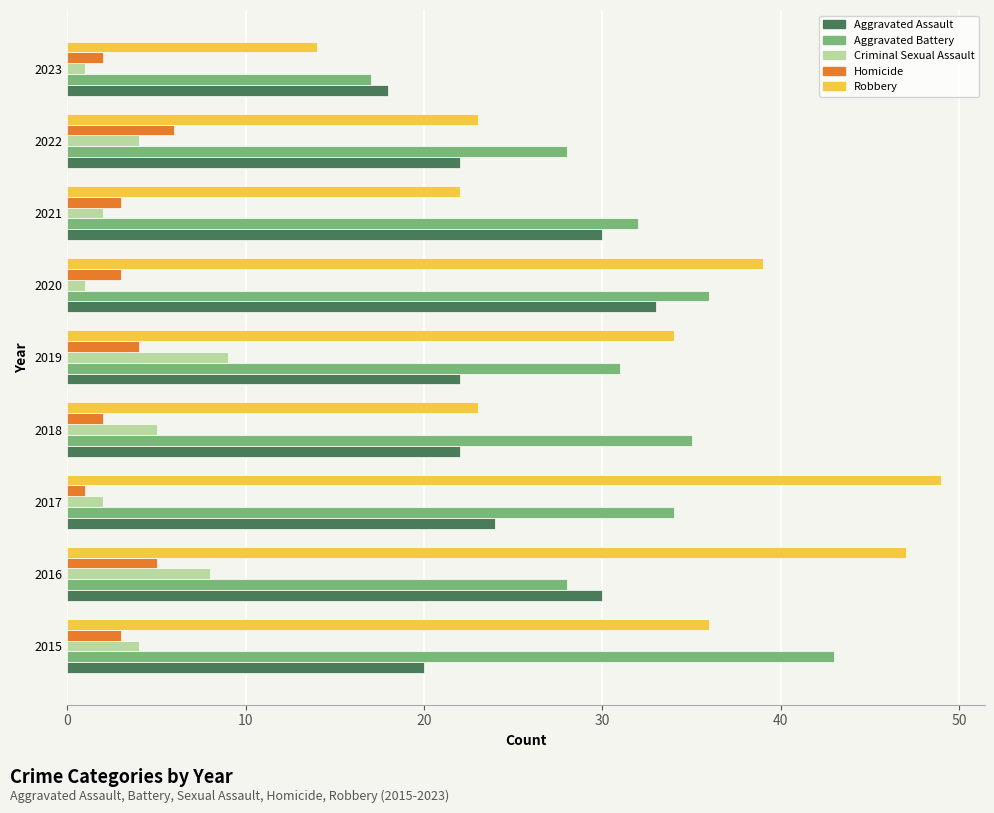

Which series has the widest spread of values?

Robbery